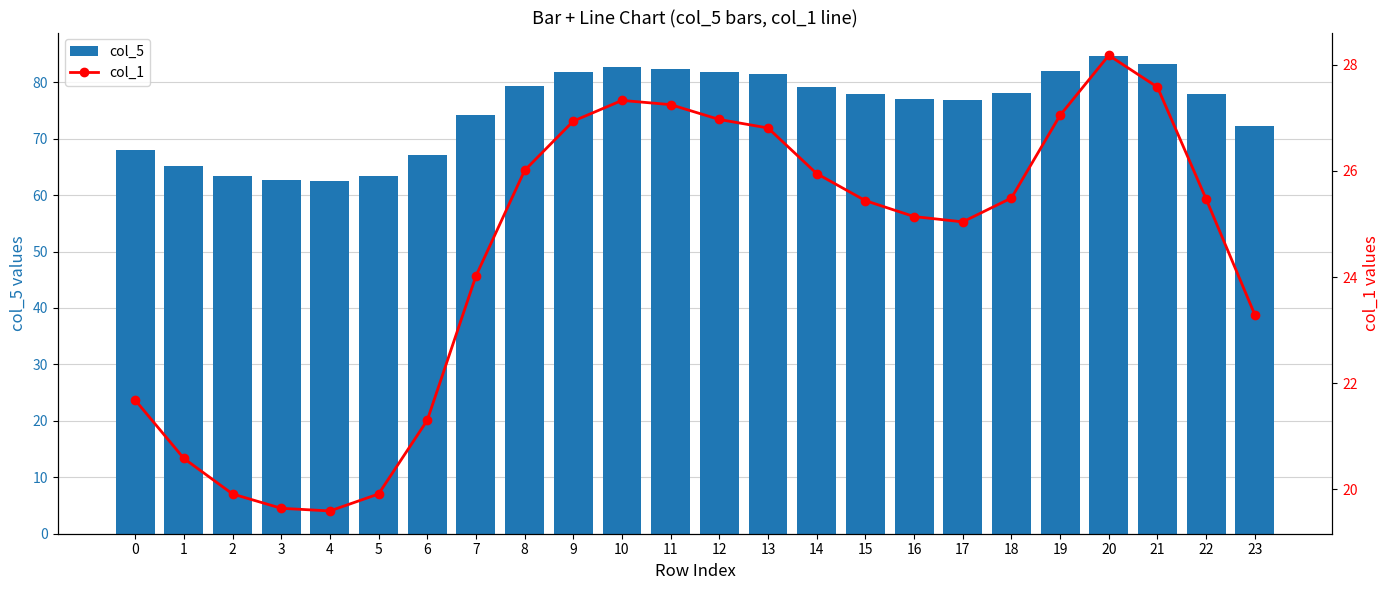

What is the value of the col_5 bar at the 11th from the left?

82.6